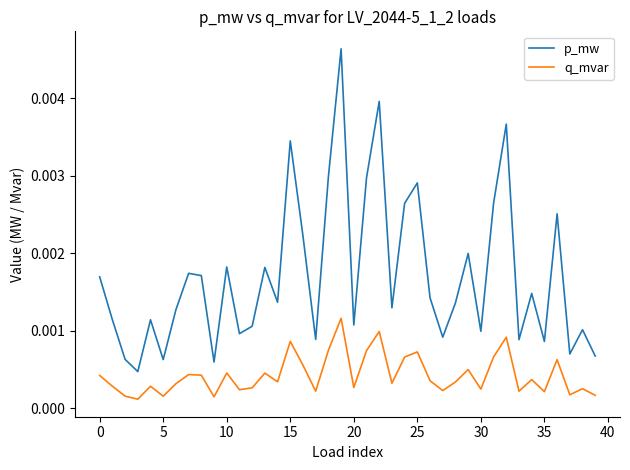

Which series has the largest total across all categories?

p_mw